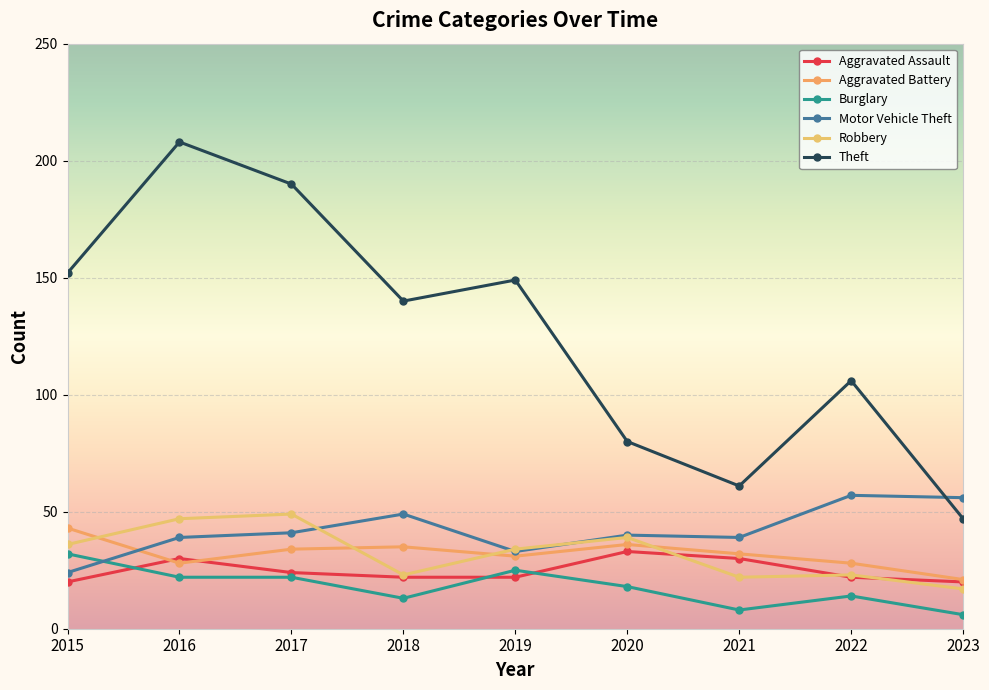

The Aggravated Battery series shows 20 at 2018. True or false?

False